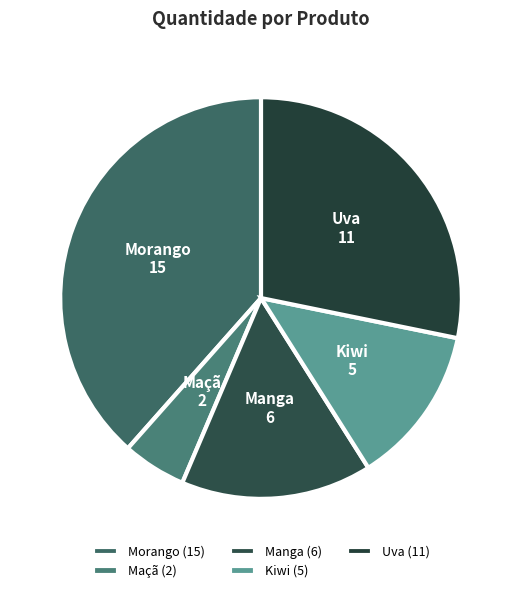

Is there a majority slice in this chart?

No